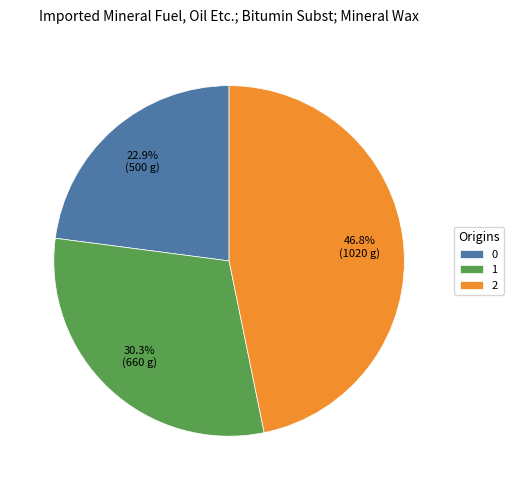

How many slices are in this pie chart?

3